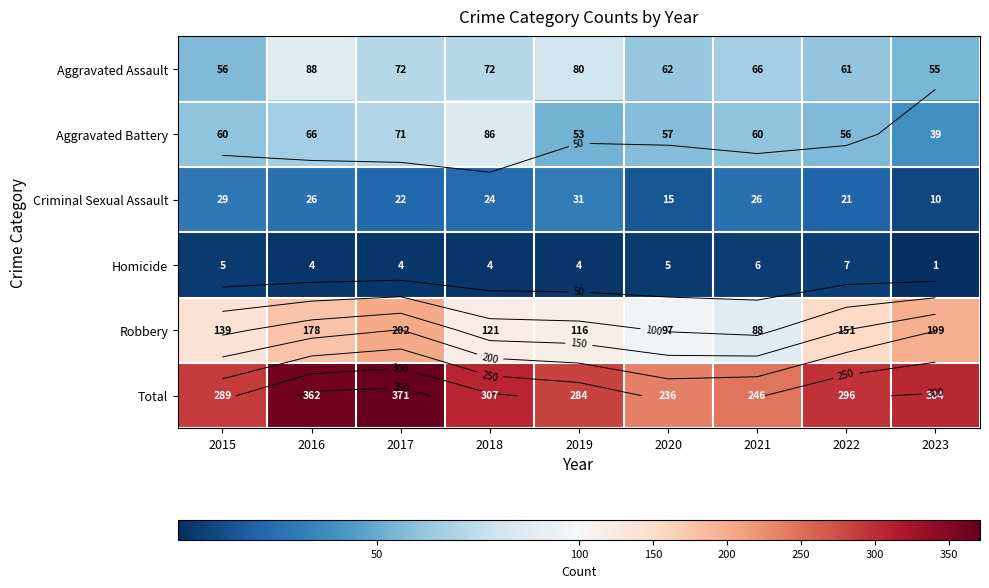

The Criminal Sexual Assault series shows 26 at 2016. True or false?

True